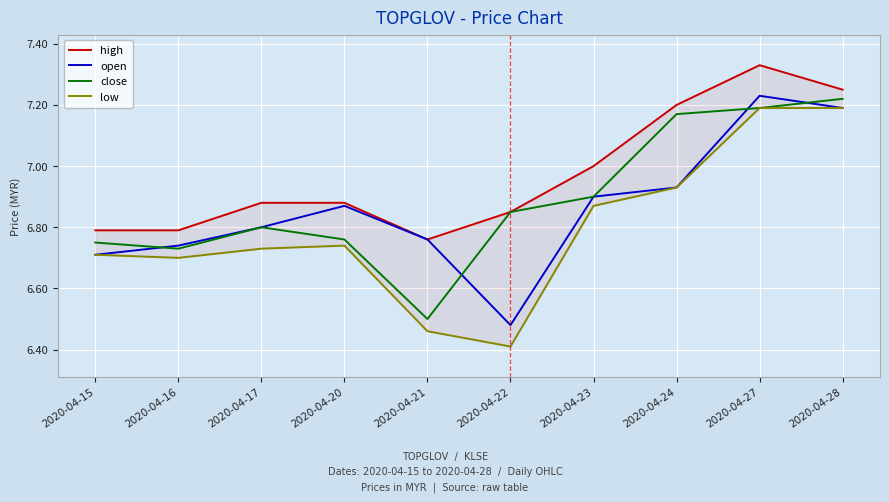

List the labels in order of high value, largest first.

2020-04-27, 2020-04-28, 2020-04-24, 2020-04-23, 2020-04-17, 2020-04-20, 2020-04-22, 2020-04-15, 2020-04-16, 2020-04-21